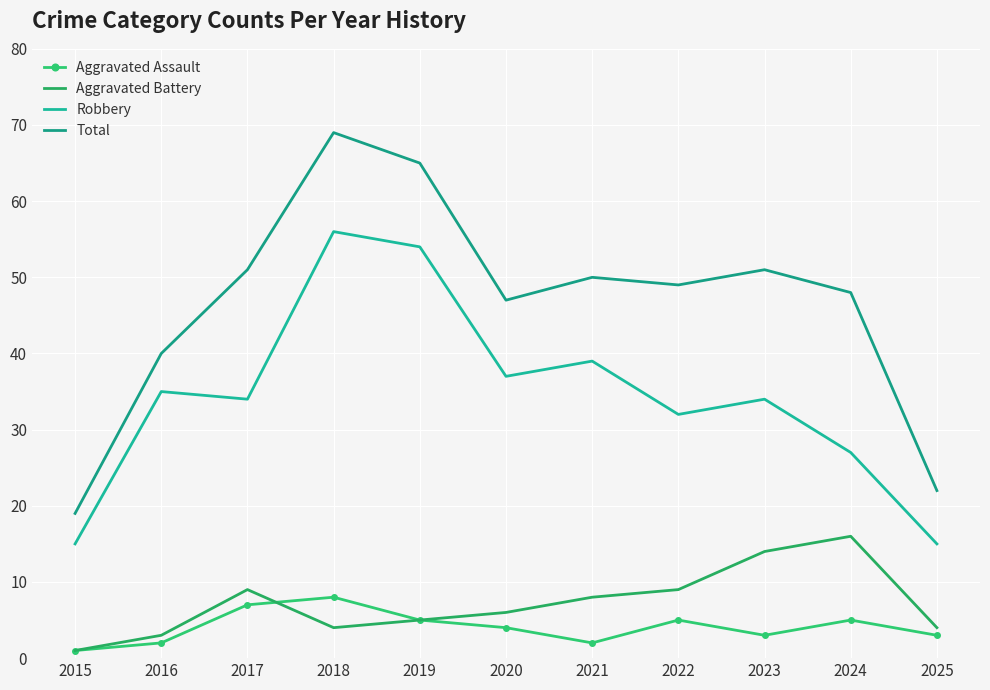

How many data points in Robbery are less than 34?

4